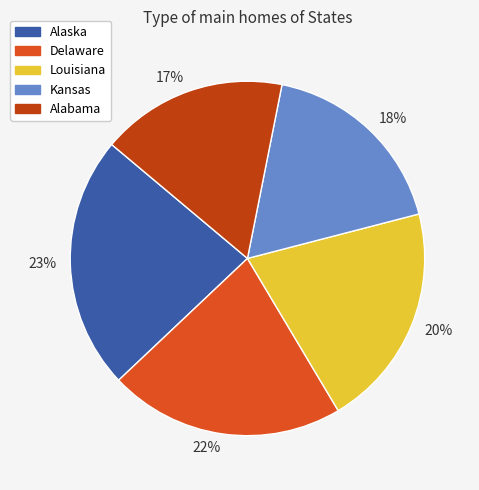

Rank the categories by value from highest to lowest.

Alaska, Delaware, Louisiana, Kansas, Alabama